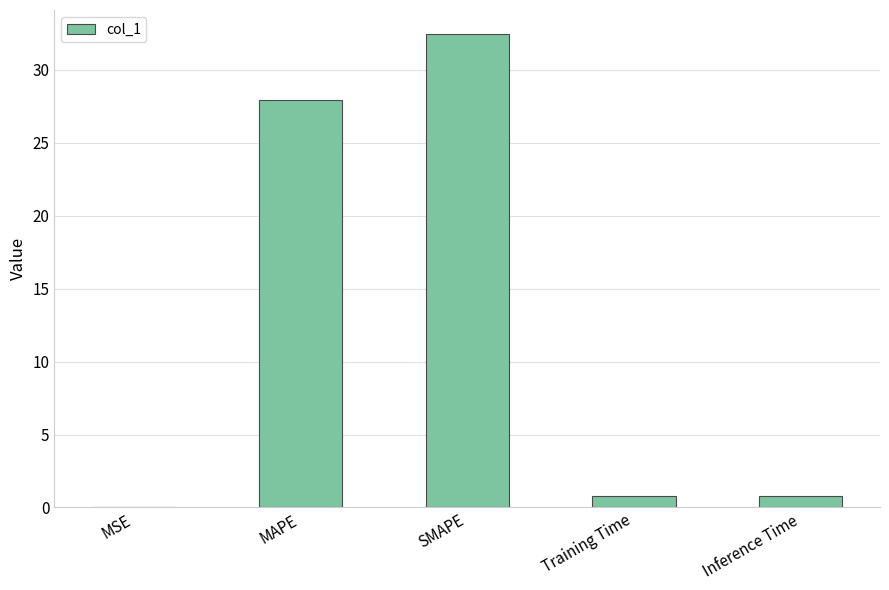

What is the greatest value displayed?

32.5